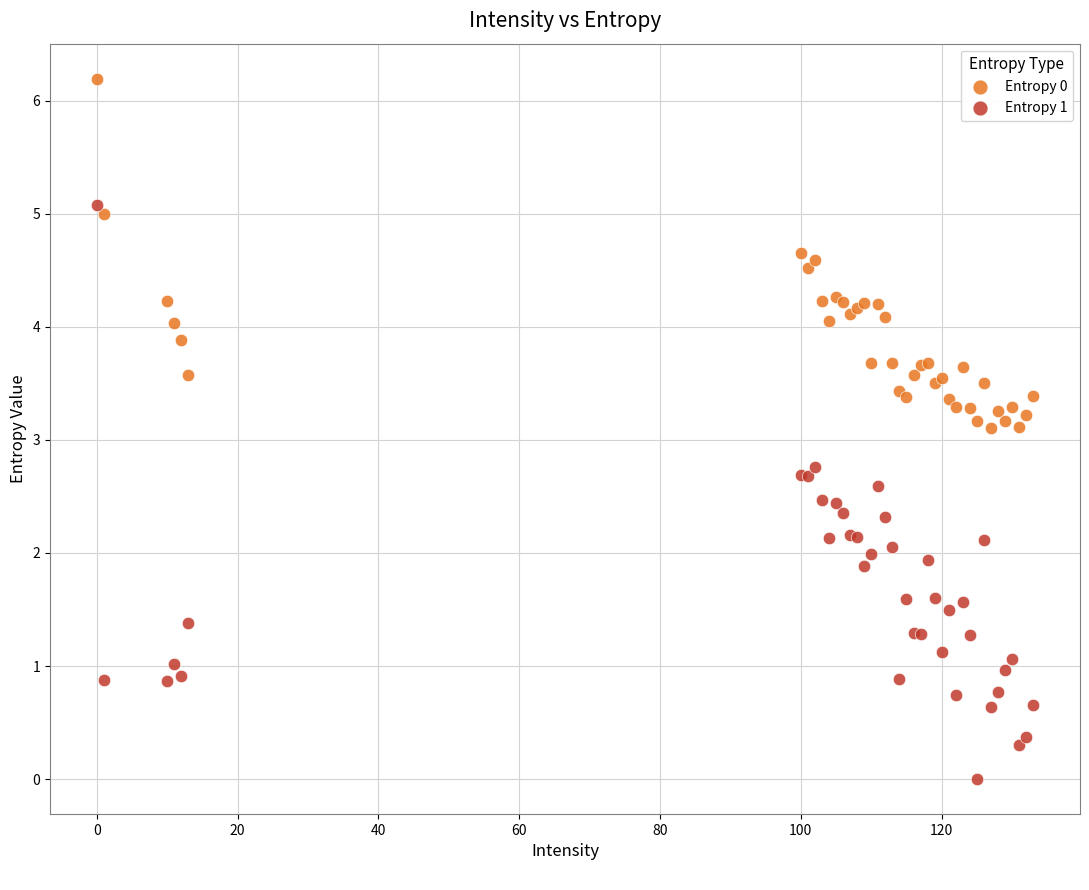

Which series reaches the minimum Y coordinate?

Entropy 1